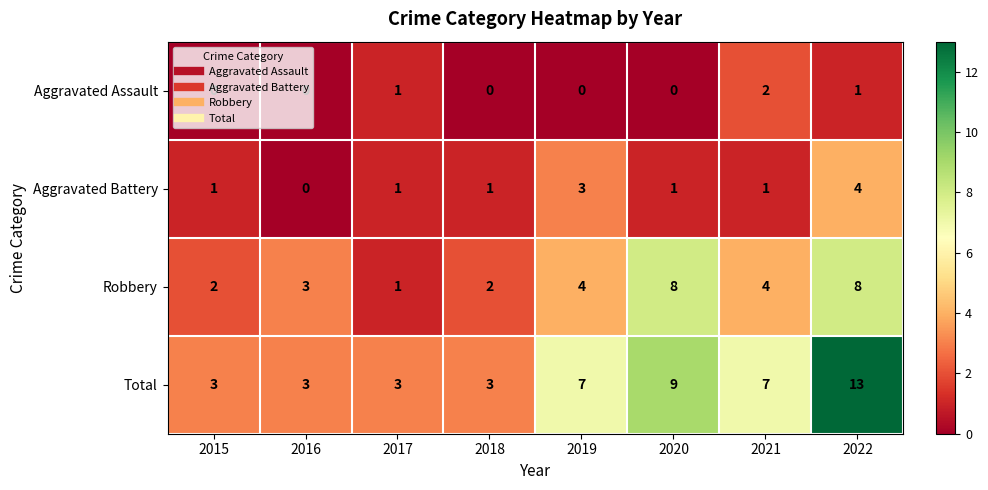

The value of Aggravated Assault at 2021 is 1. True or false?

False